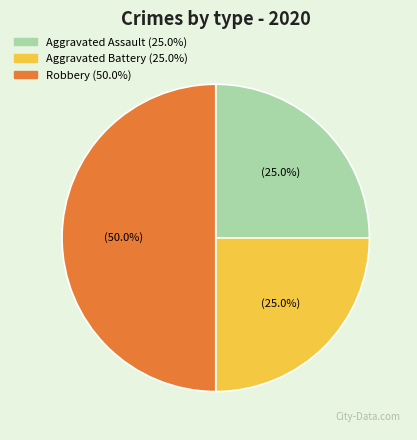

What is the ratio of the value at Aggravated Assault to the value at Aggravated Battery?

1.0